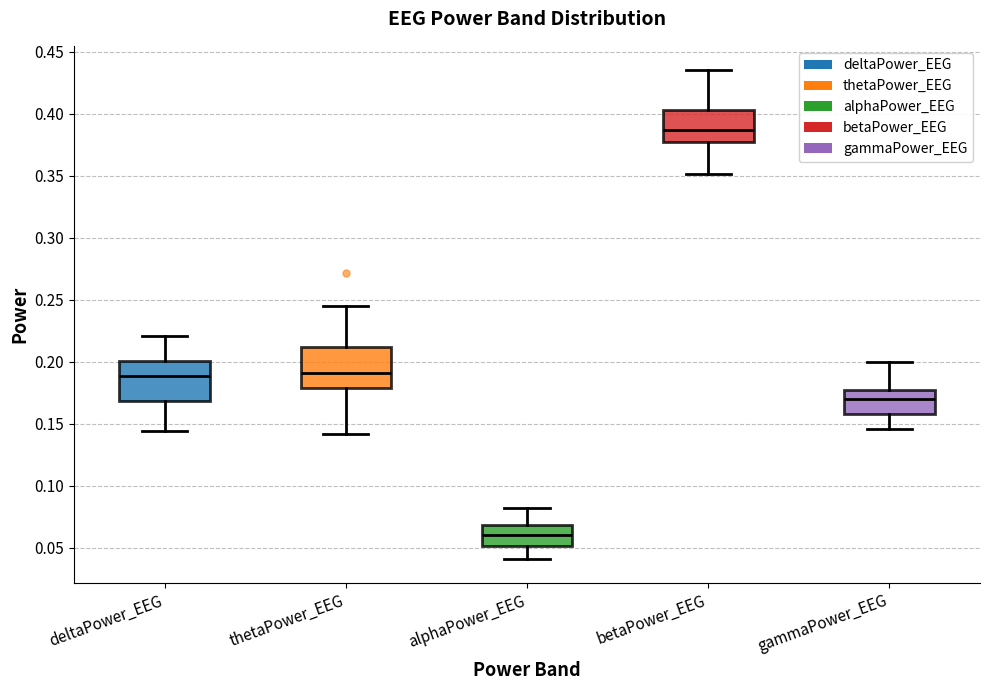

Which box has the highest median line?

betaPower_EEG